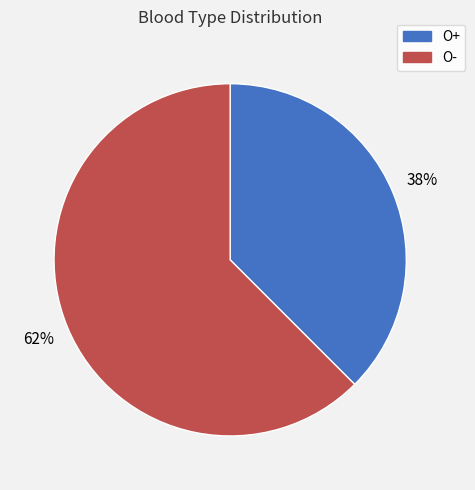

What is the smallest slice in the pie chart?

O+